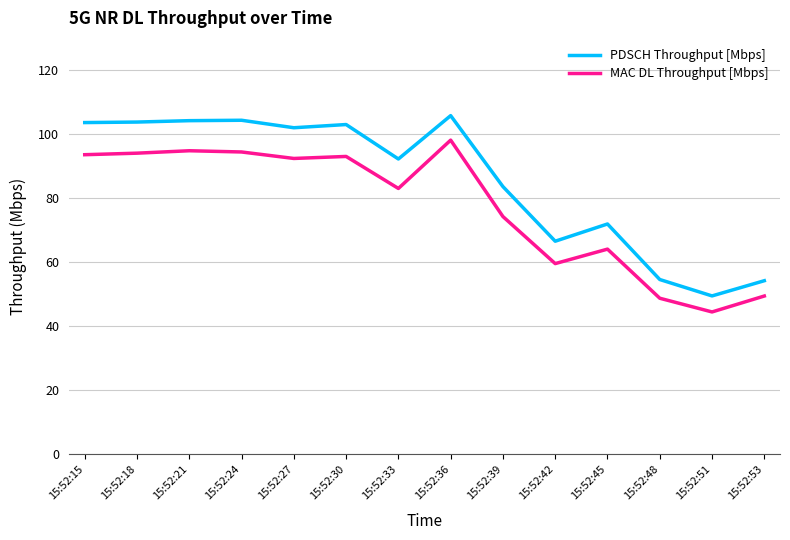

True or false: PDSCH Throughput [Mbps] and MAC DL Throughput [Mbps] cross at least once.

False